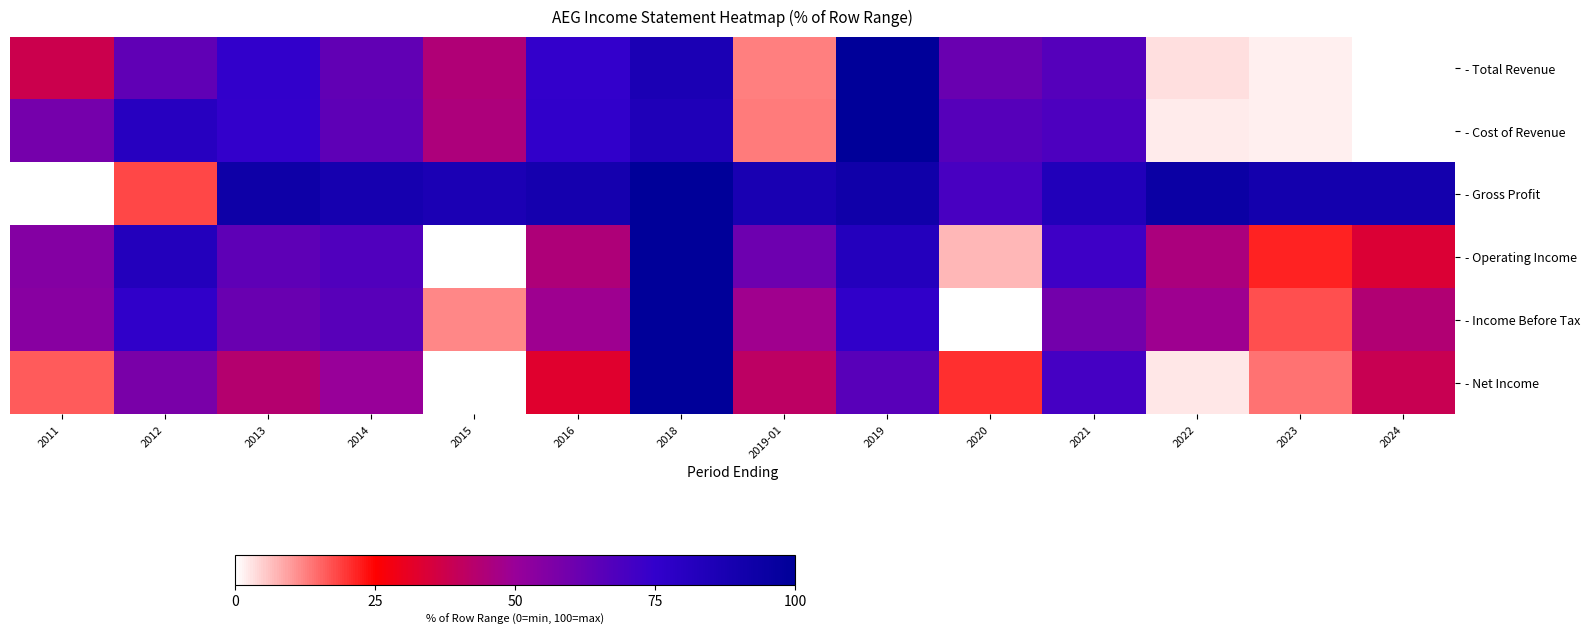

Which category has the highest value across all series?

2019